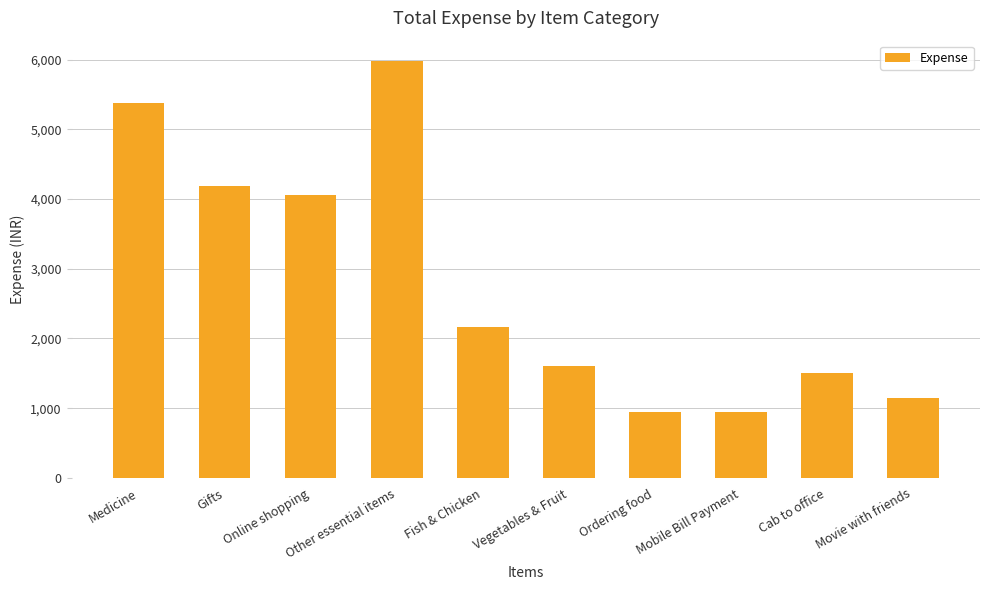

What is the sum of the values at Gifts and Online shopping?

8252.0